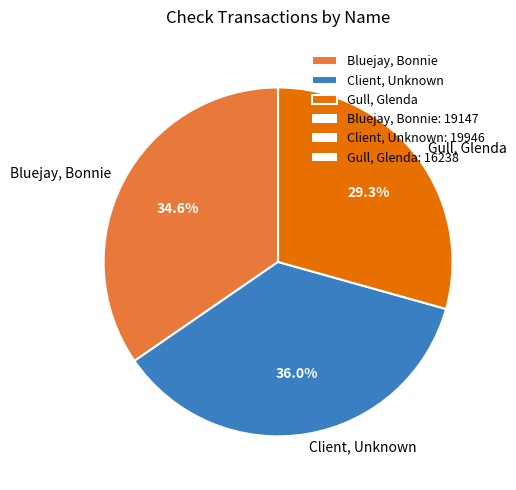

The Client, Unknown slice represents 36% of the pie. True or false?

True